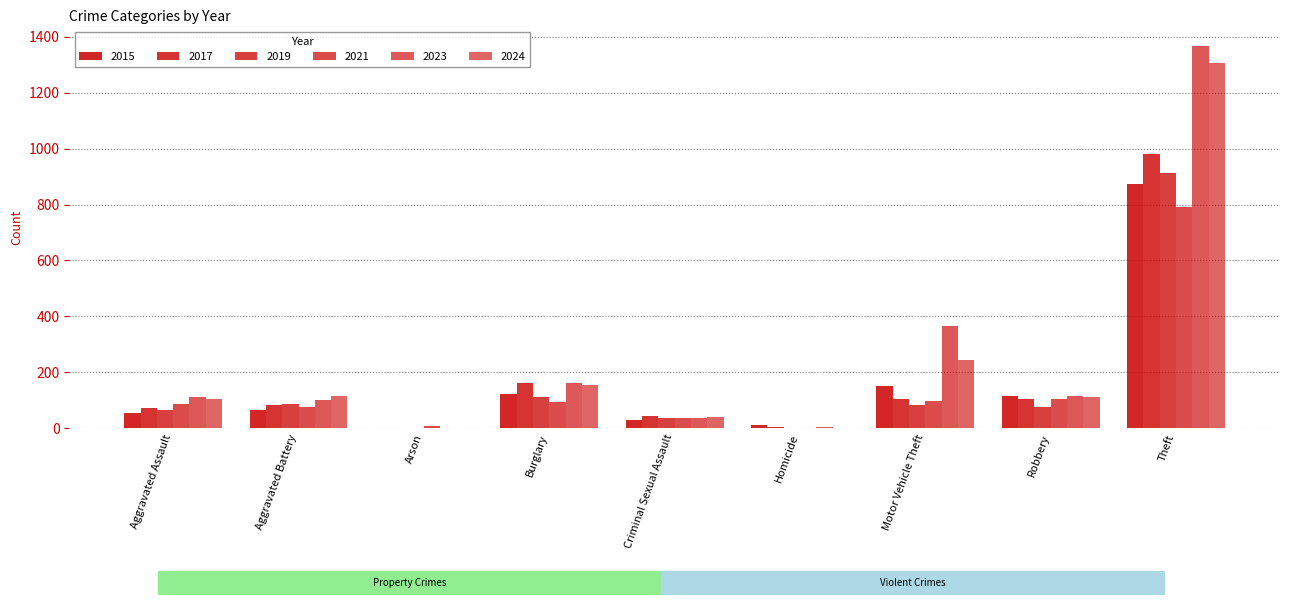

At Homicide, list the series in order from largest to smallest.

2015, 2017, 2023, 2021, 2024, 2019